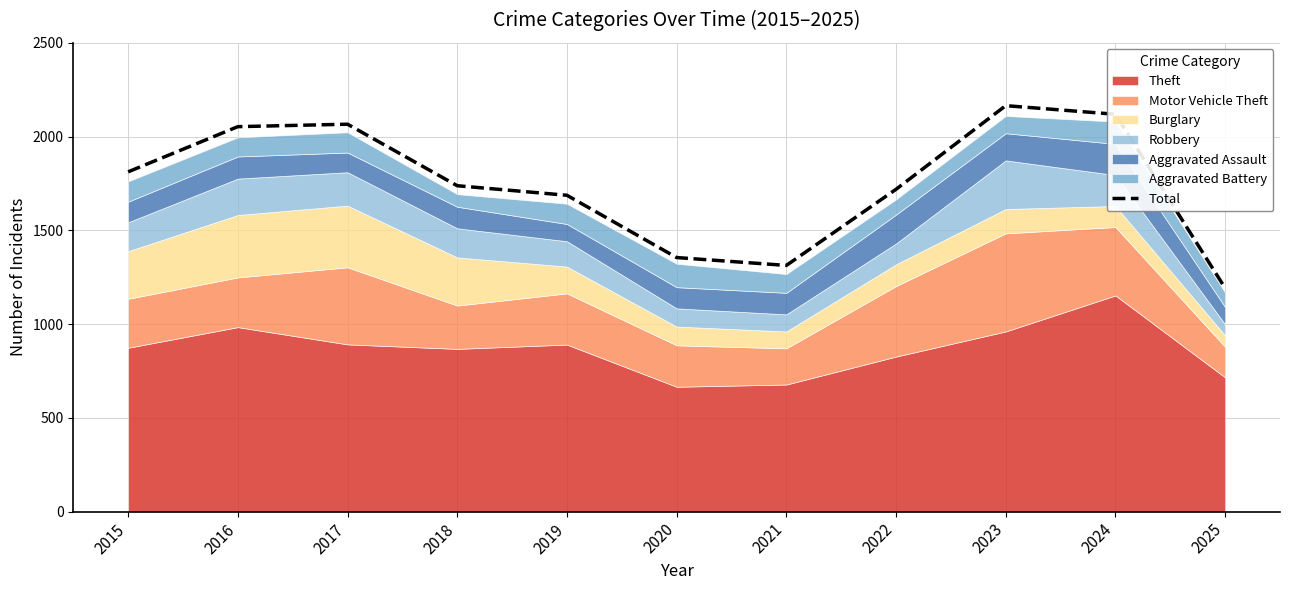

At which category does the data reach its first local valley?

2021